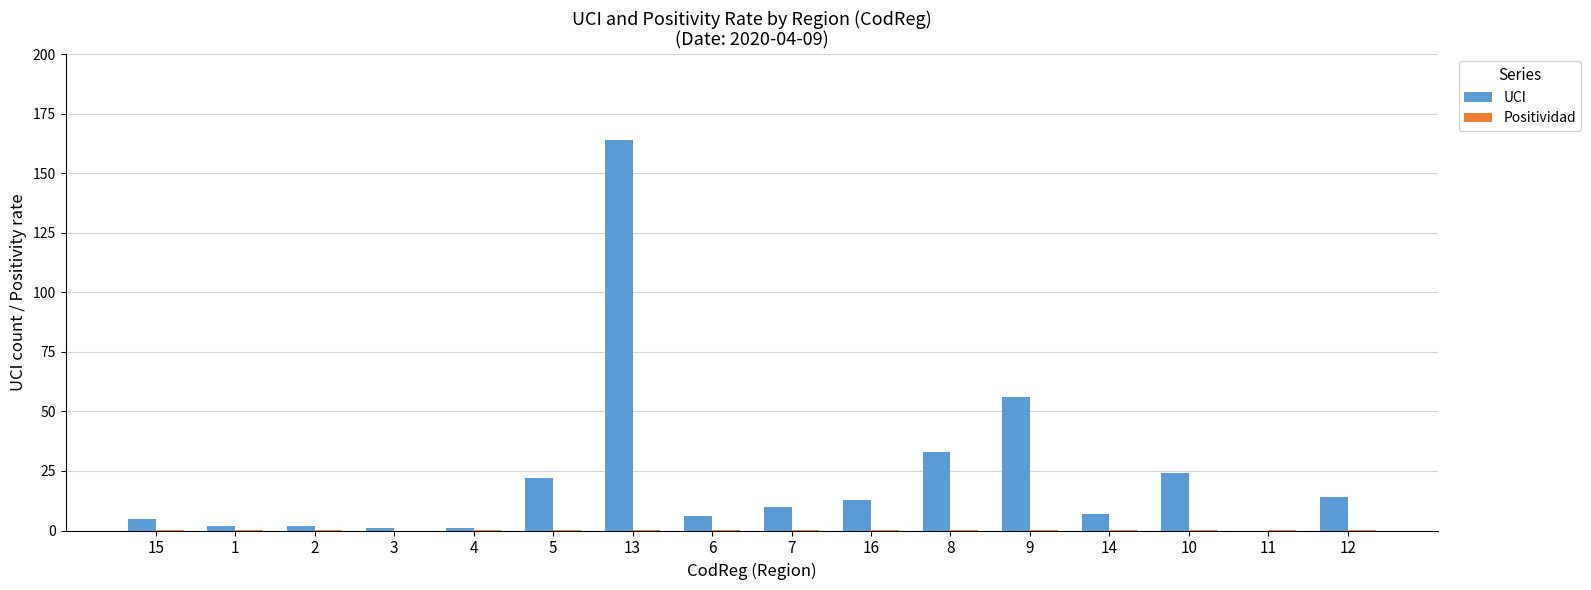

Which series has the largest total across all categories?

UCI